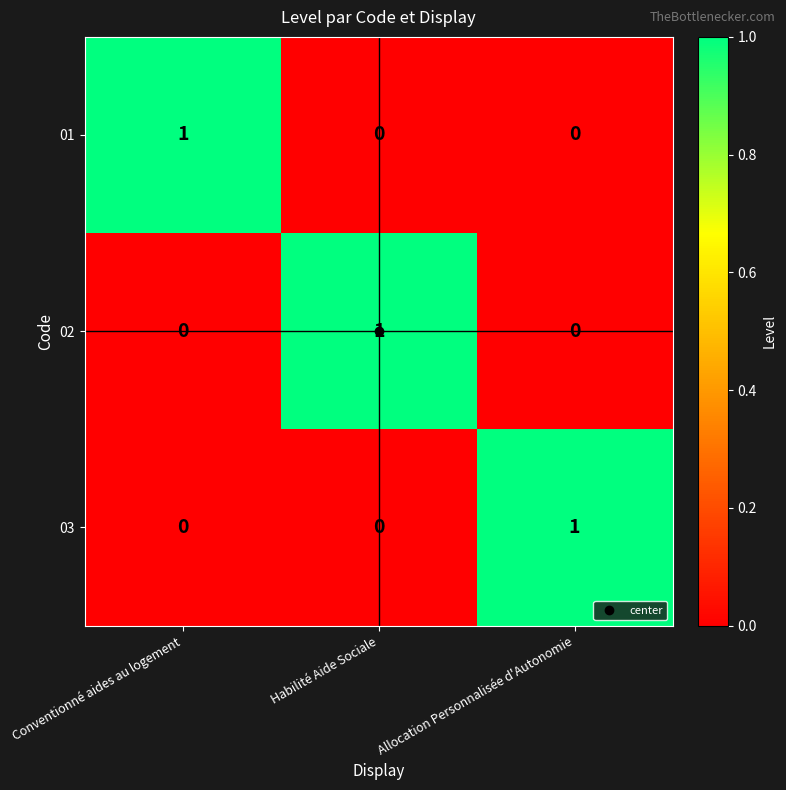

How many 01 values are between 0 and 1?

3